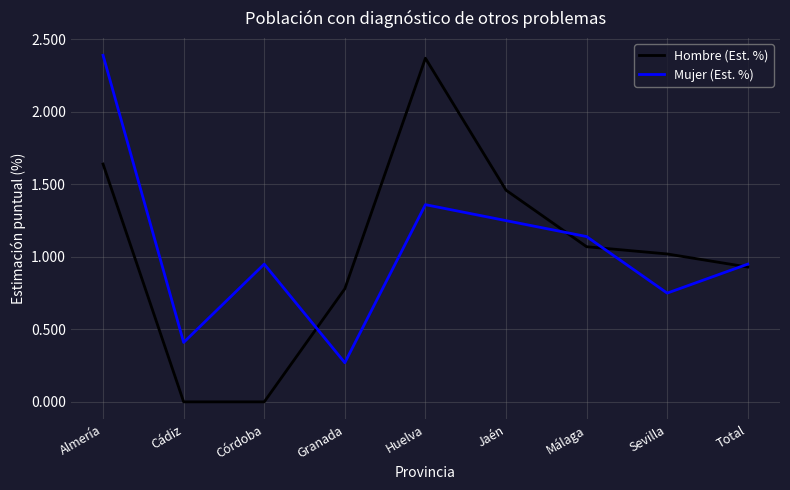

True or false: Hombre (Est. %) and Mujer (Est. %) cross at least once.

True